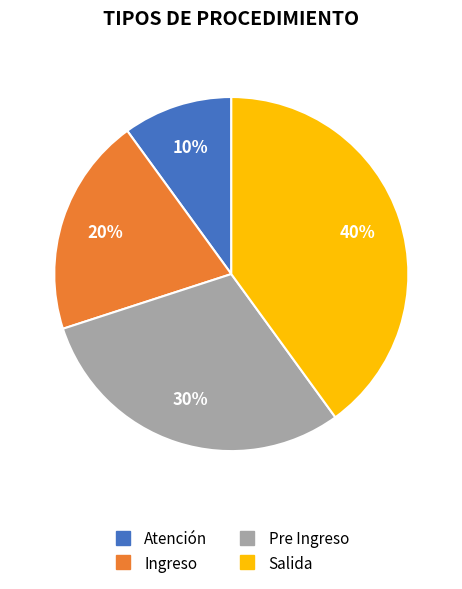

What is the largest slice in the pie chart?

Salida